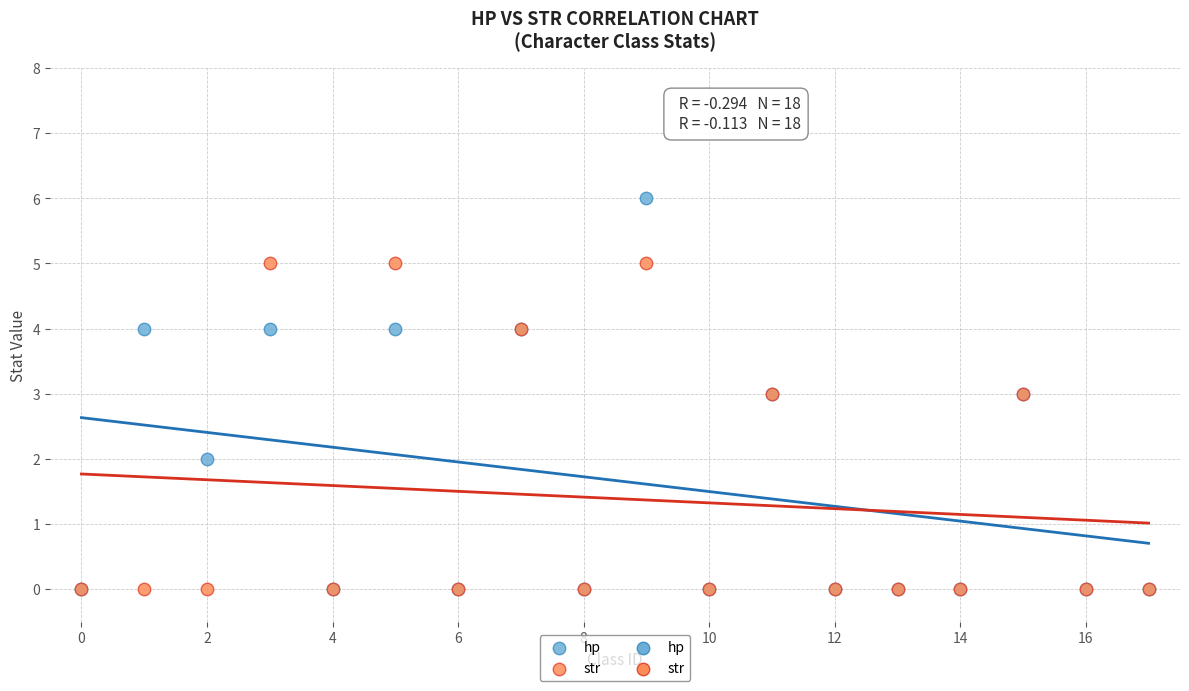

Which series has the largest Y range (max minus min)?

hp